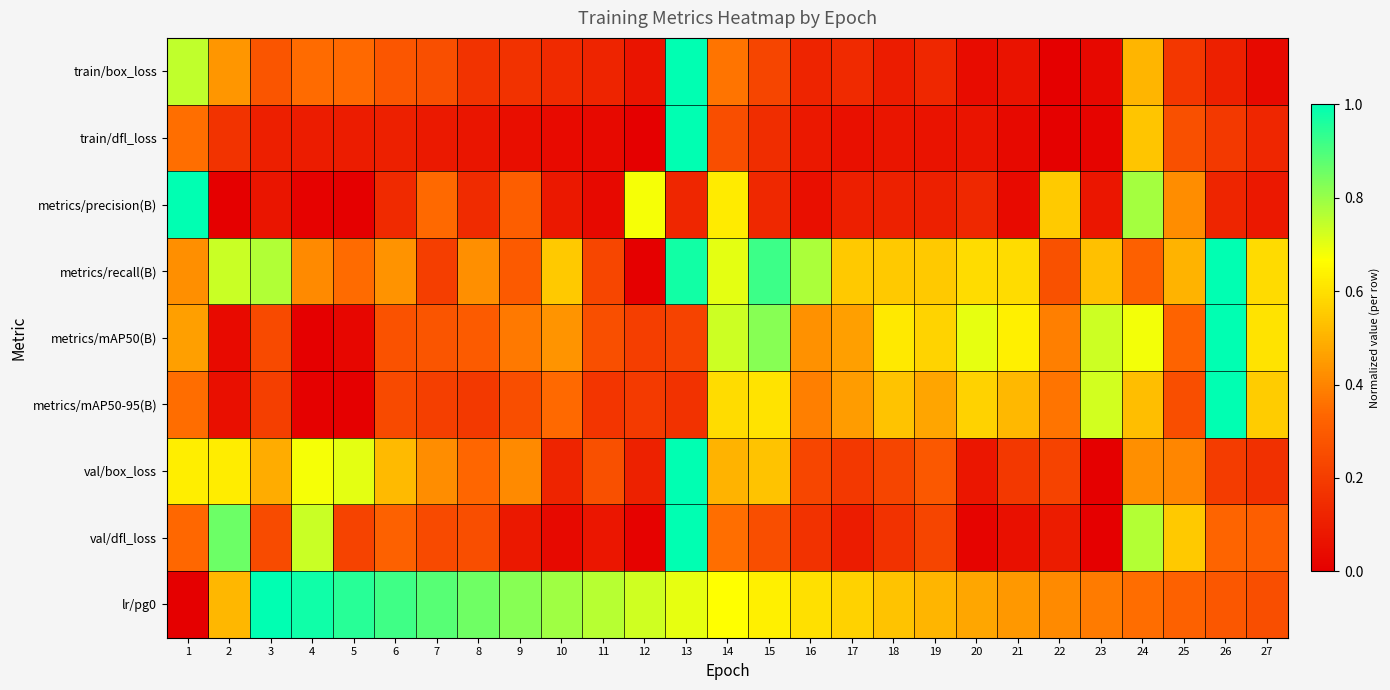

Reading left to right, list all the values displayed in this chart.

train/box_loss: 1=0.7	2=0.4	3=0.3	4=0.3	5=0.3	6=0.3	7=0.3	8=0.2	9=0.2	10=0.1	11=0.1	12=0.1	13=1.0	14=0.4	15=0.2	16=0.1	17=0.1	18=0.1	19=0.1	20=0.0	21=0.1	22=0.0	23=0.0	24=0.5	25=0.2	26=0.1	27=0.0
train/dfl_loss: 1=0.4	2=0.2	3=0.1	4=0.1	5=0.1	6=0.1	7=0.1	8=0.1	9=0.0	10=0.0	11=0.0	12=0.0	13=1.0	14=0.3	15=0.2	16=0.1	17=0.1	18=0.1	19=0.1	20=0.1	21=0.0	22=0.0	23=0.0	24=0.5	25=0.3	26=0.2	27=0.1
metrics/precision(B): 1=1.0	2=0.0	3=0.1	4=0.0	5=0.0	6=0.1	7=0.3	8=0.1	9=0.3	10=0.1	11=0.0	12=0.7	13=0.1	14=0.6	15=0.1	16=0.1	17=0.1	18=0.1	19=0.1	20=0.1	21=0.0	22=0.6	23=0.1	24=0.8	25=0.4	26=0.1	27=0.1
metrics/recall(B): 1=0.4	2=0.7	3=0.8	4=0.4	5=0.3	6=0.4	7=0.2	8=0.4	9=0.3	10=0.6	11=0.2	12=0.0	13=1.0	14=0.7	15=0.9	16=0.8	17=0.6	18=0.6	19=0.6	20=0.6	21=0.6	22=0.3	23=0.5	24=0.3	25=0.5	26=1.0	27=0.6
metrics/mAP50(B): 1=0.5	2=0.0	3=0.2	4=0.0	5=0.0	6=0.3	7=0.3	8=0.3	9=0.4	10=0.4	11=0.3	12=0.2	13=0.2	14=0.7	15=0.8	16=0.4	17=0.5	18=0.6	19=0.6	20=0.7	21=0.6	22=0.4	23=0.7	24=0.7	25=0.3	26=1.0	27=0.6
metrics/mAP50-95(B): 1=0.3	2=0.1	3=0.2	4=0.0	5=0.0	6=0.2	7=0.2	8=0.2	9=0.3	10=0.3	11=0.2	12=0.2	13=0.2	14=0.6	15=0.6	16=0.4	17=0.5	18=0.5	19=0.5	20=0.6	21=0.5	22=0.4	23=0.7	24=0.5	25=0.3	26=1.0	27=0.6
val/box_loss: 1=0.6	2=0.6	3=0.5	4=0.7	5=0.7	6=0.5	7=0.4	8=0.3	9=0.4	10=0.1	11=0.3	12=0.1	13=1.0	14=0.5	15=0.5	16=0.2	17=0.2	18=0.2	19=0.3	20=0.1	21=0.2	22=0.2	23=0.0	24=0.4	25=0.4	26=0.2	27=0.2
val/dfl_loss: 1=0.3	2=0.9	3=0.2	4=0.7	5=0.2	6=0.3	7=0.2	8=0.3	9=0.1	10=0.0	11=0.1	12=0.0	13=1.0	14=0.4	15=0.3	16=0.2	17=0.1	18=0.2	19=0.2	20=0.0	21=0.1	22=0.1	23=0.0	24=0.8	25=0.5	26=0.3	27=0.3
lr/pg0: 1=0.0	2=0.5	3=1.0	4=1.0	5=0.9	6=0.9	7=0.9	8=0.9	9=0.8	10=0.8	11=0.8	12=0.7	13=0.7	14=0.7	15=0.6	16=0.6	17=0.6	18=0.5	19=0.5	20=0.5	21=0.4	22=0.4	23=0.4	24=0.3	25=0.3	26=0.3	27=0.3